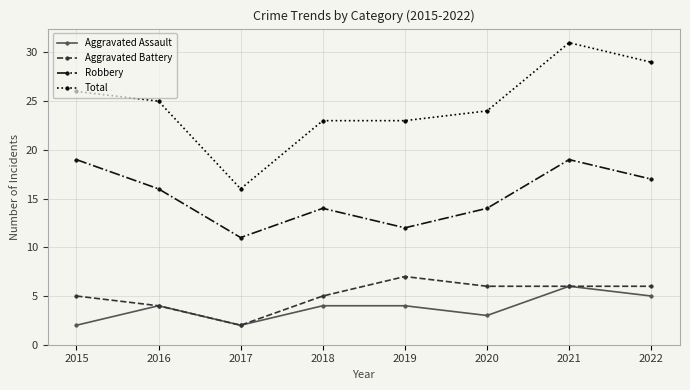

Does the chart have visible grid lines?

Yes